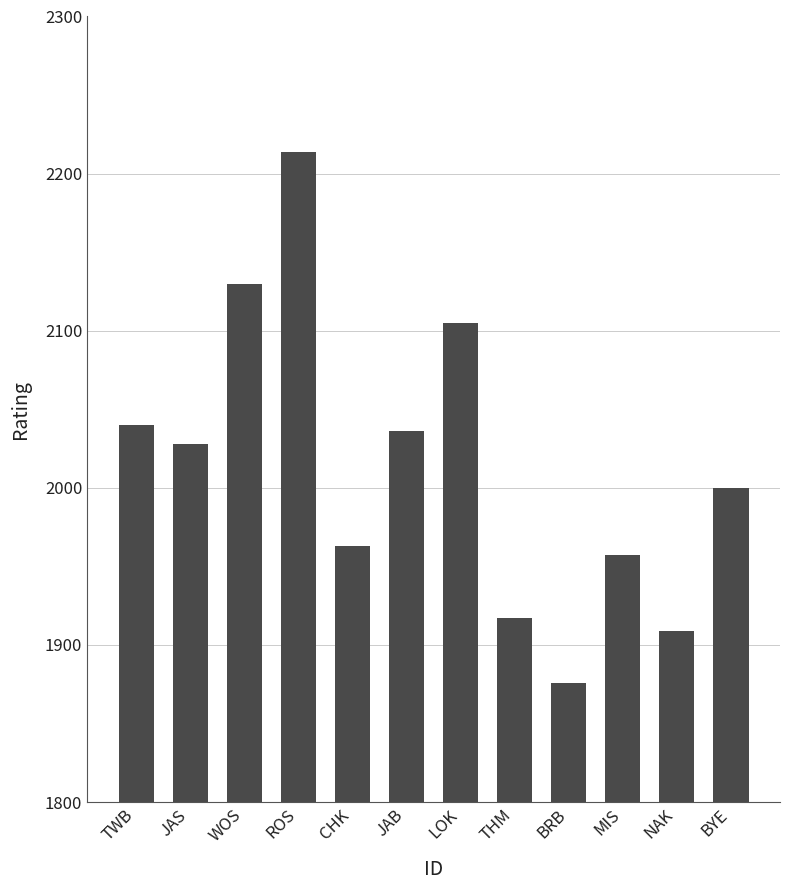

What is the ratio of the value at TWB to the value at THM?

1.1